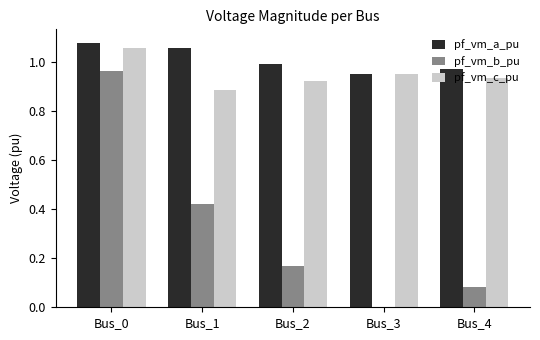

Is the value of pf_vm_b_pu at Bus_4 greater than the value of pf_vm_a_pu at Bus_1?

No